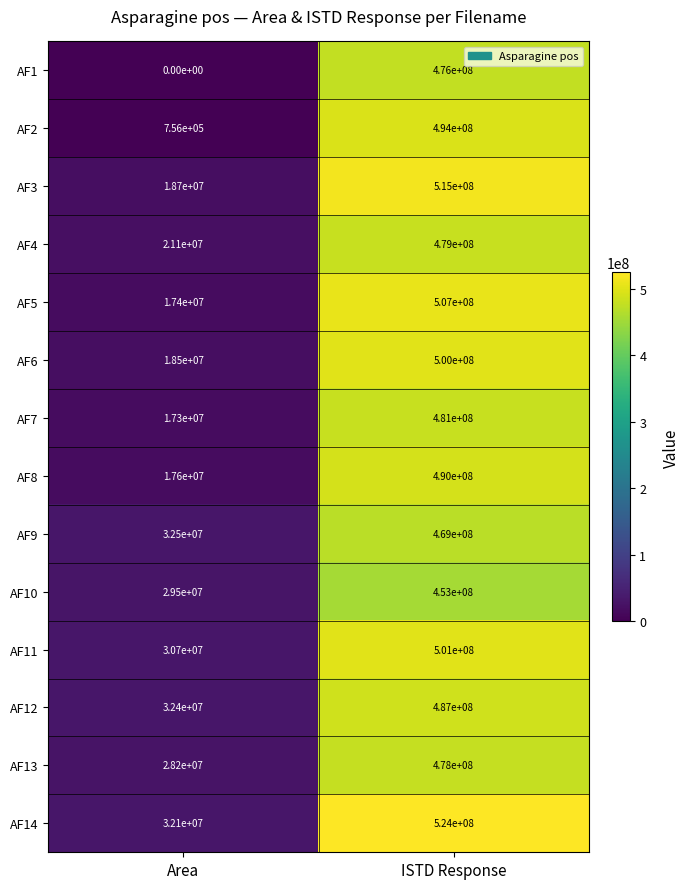

At how many categories does at least one series exceed 215640793?

1